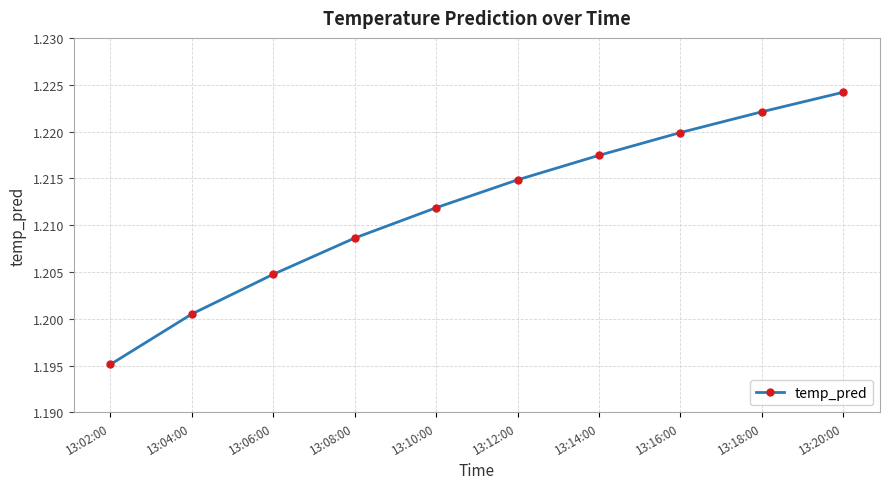

At which category does the chart reach its minimum across all series?

13:02:00